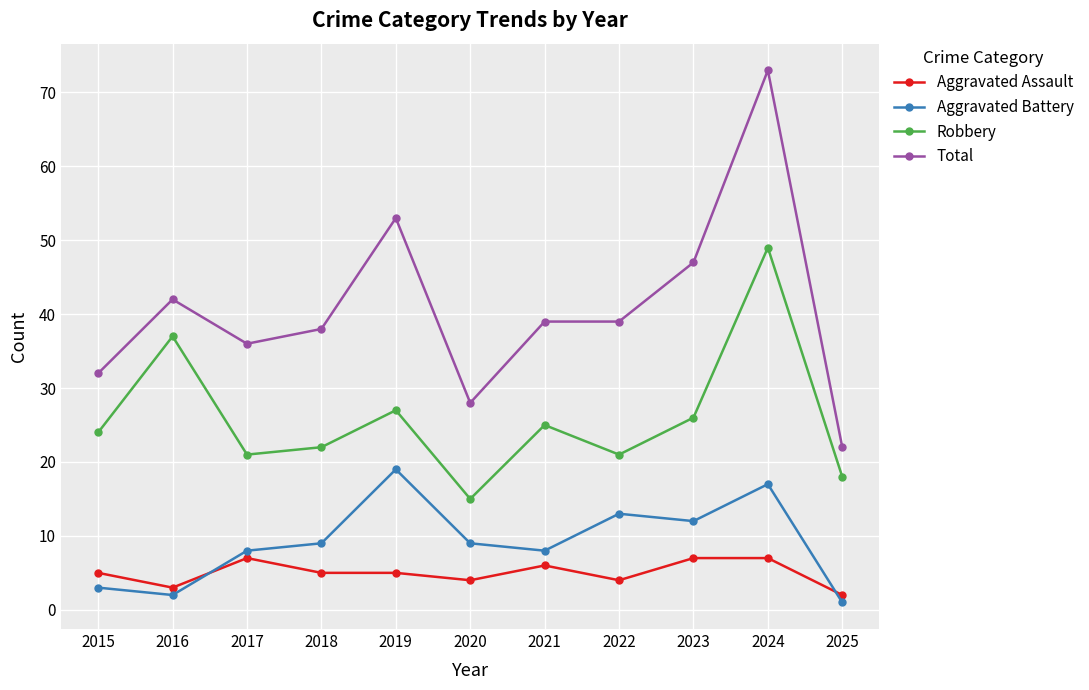

Rank the series by their maximum value, from lowest to highest.

Aggravated Assault, Aggravated Battery, Robbery, Total